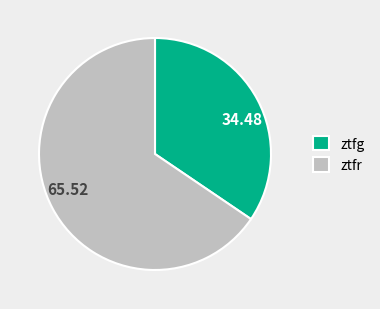

True or false: ztfr accounts for 56% of the total.

False